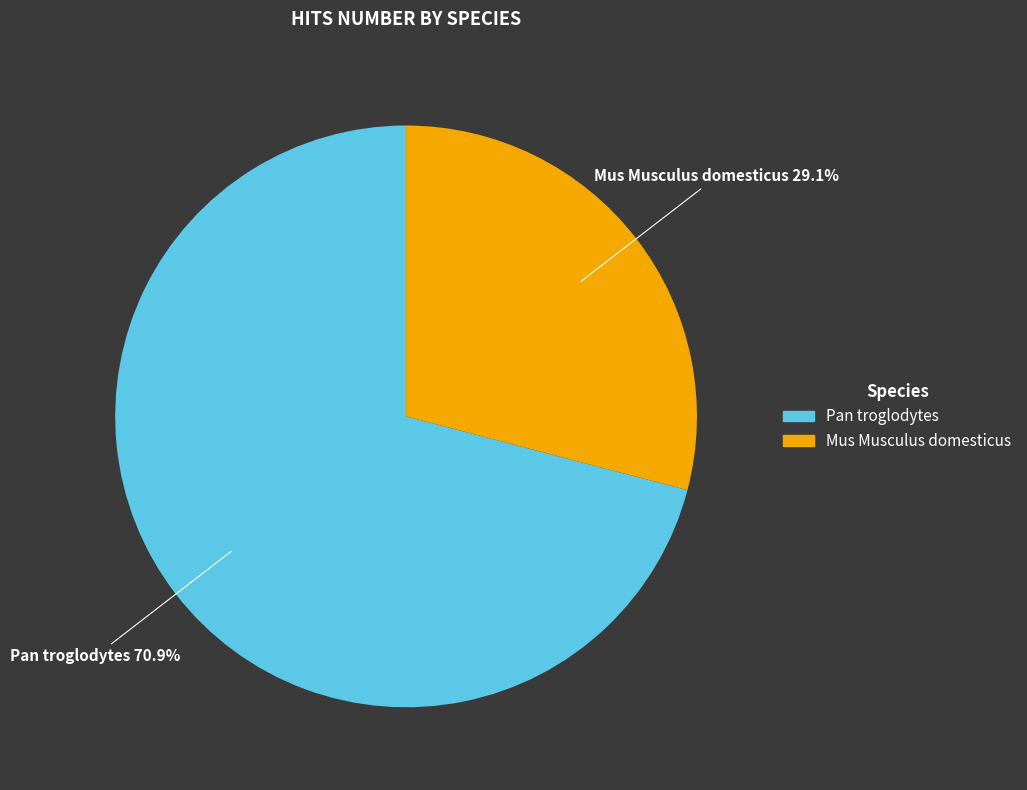

Rank the categories by value from highest to lowest.

Pan troglodytes, Mus Musculus domesticus